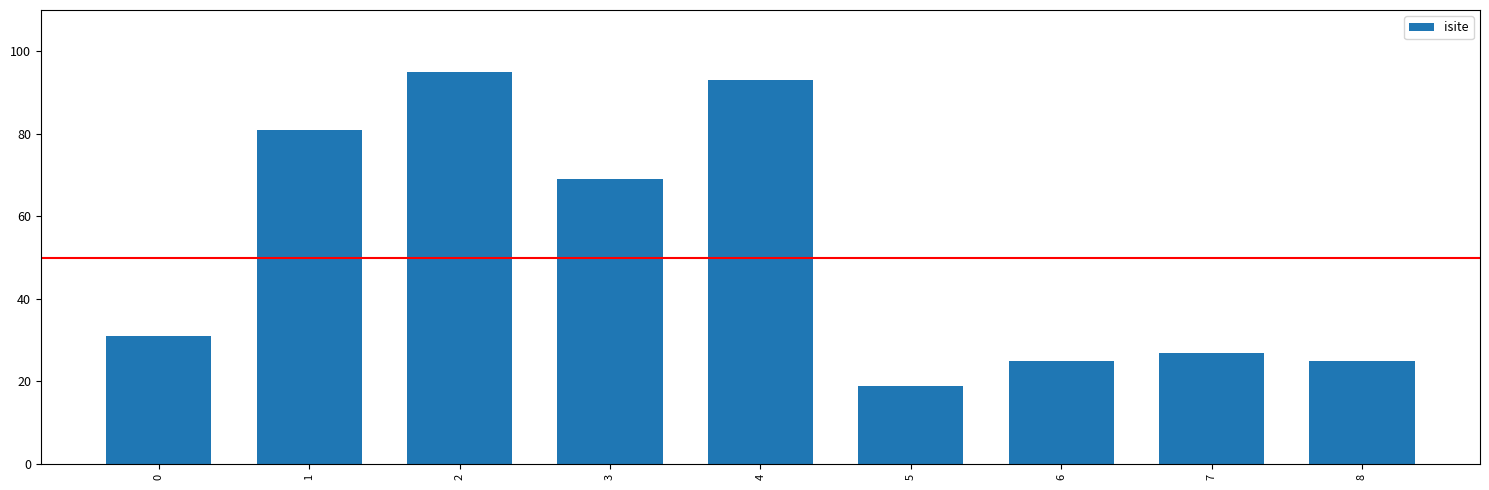

Which category has the lowest value across all series?

5